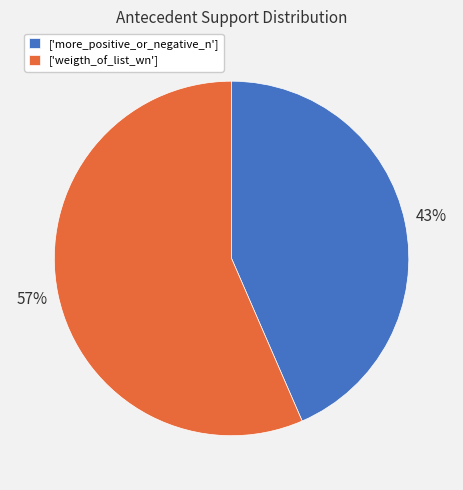

To the nearest percent, what percentage of the pie is ['weigth_of_list_wn']?

57%